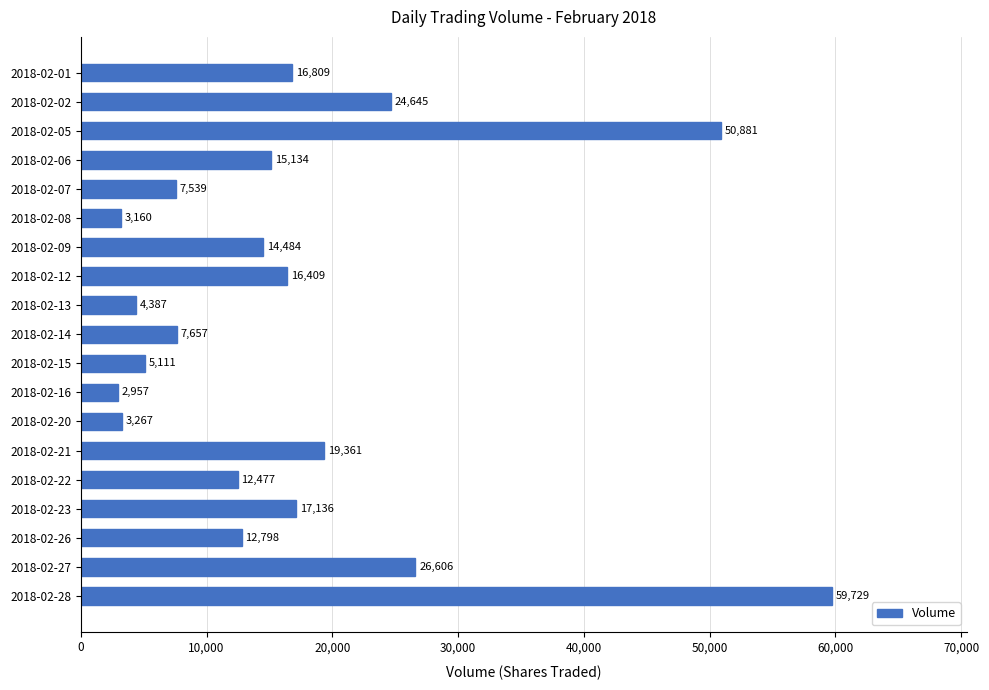

Between 2018-02-16 and 2018-02-15, which is larger?

2018-02-15